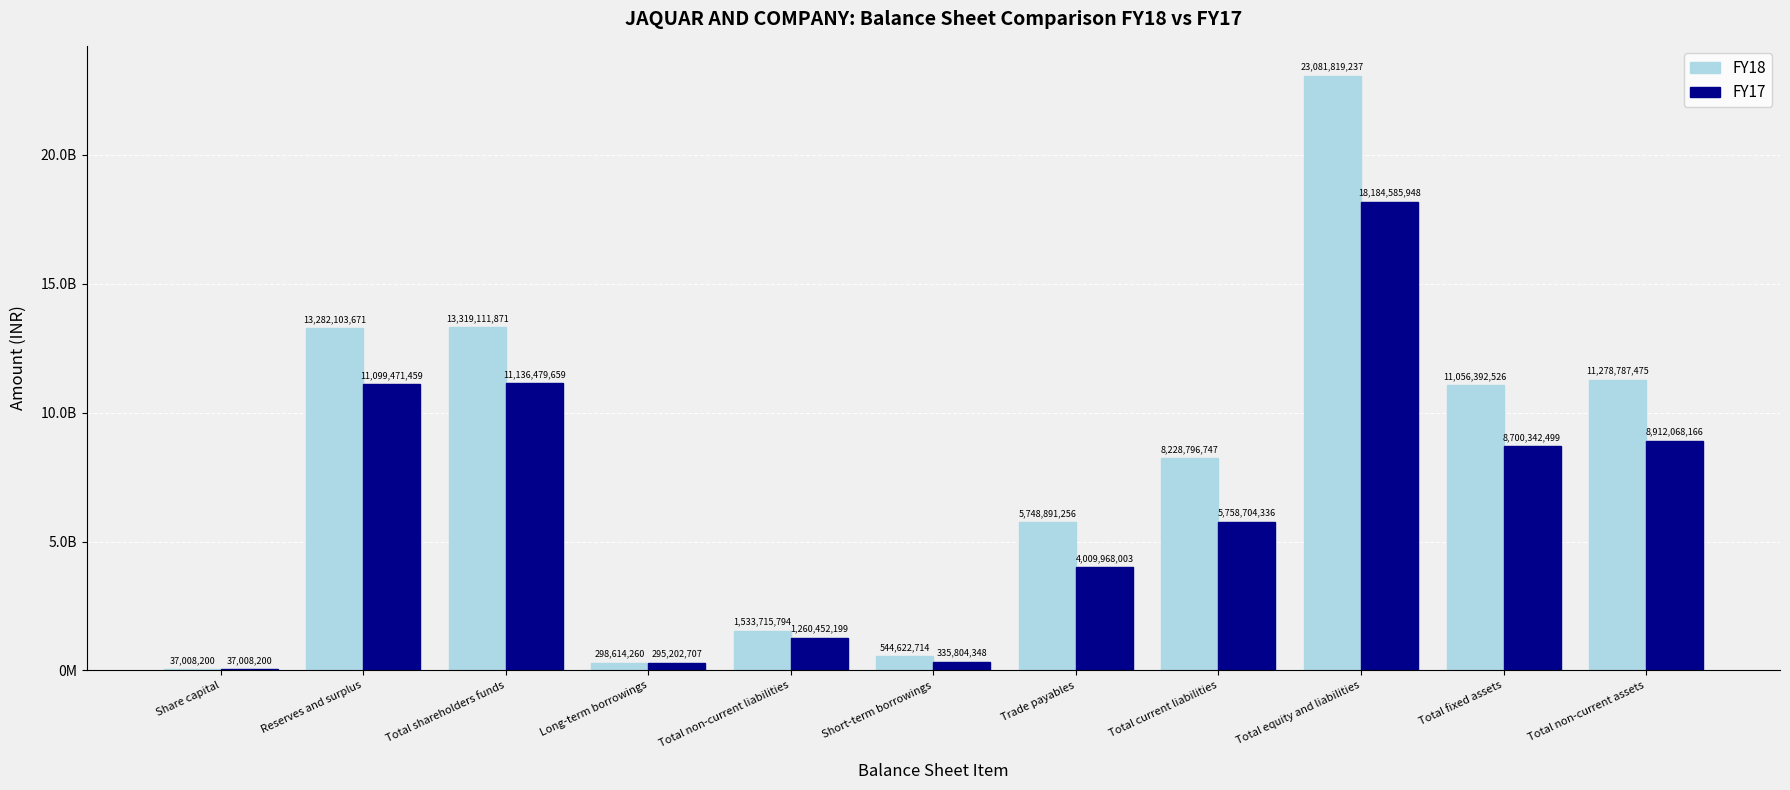

Does the chart contain stacked bars?

No